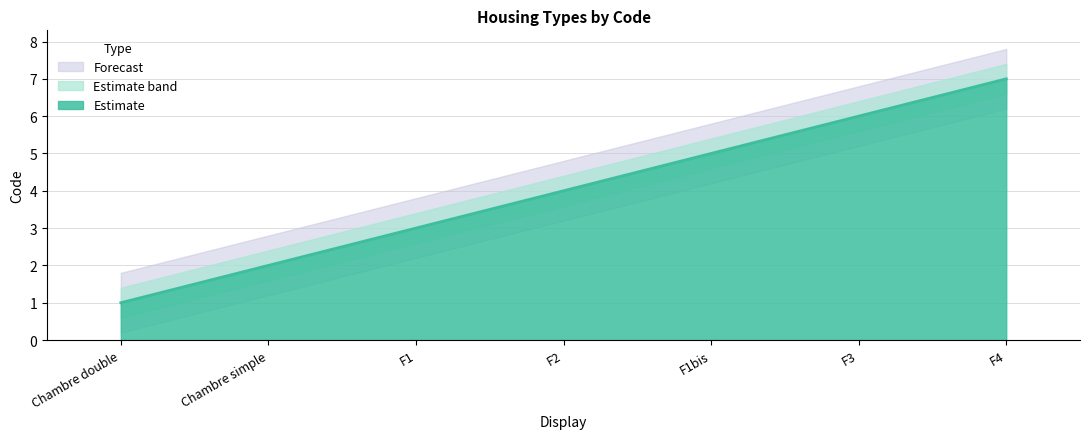

Reading left to right, extract all data points from this chart.

1	2	3	4	5	6	7